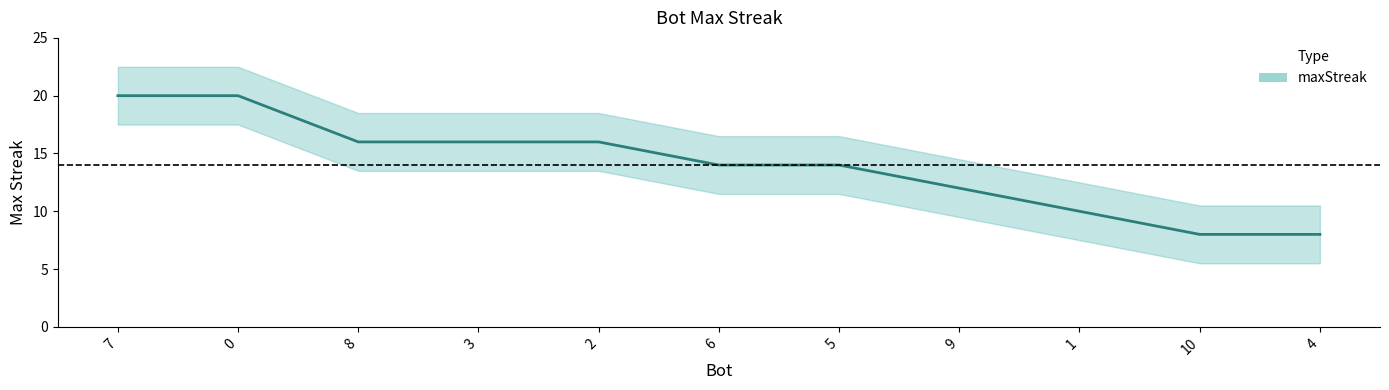

Is it true that the value at 4 is 12?

False